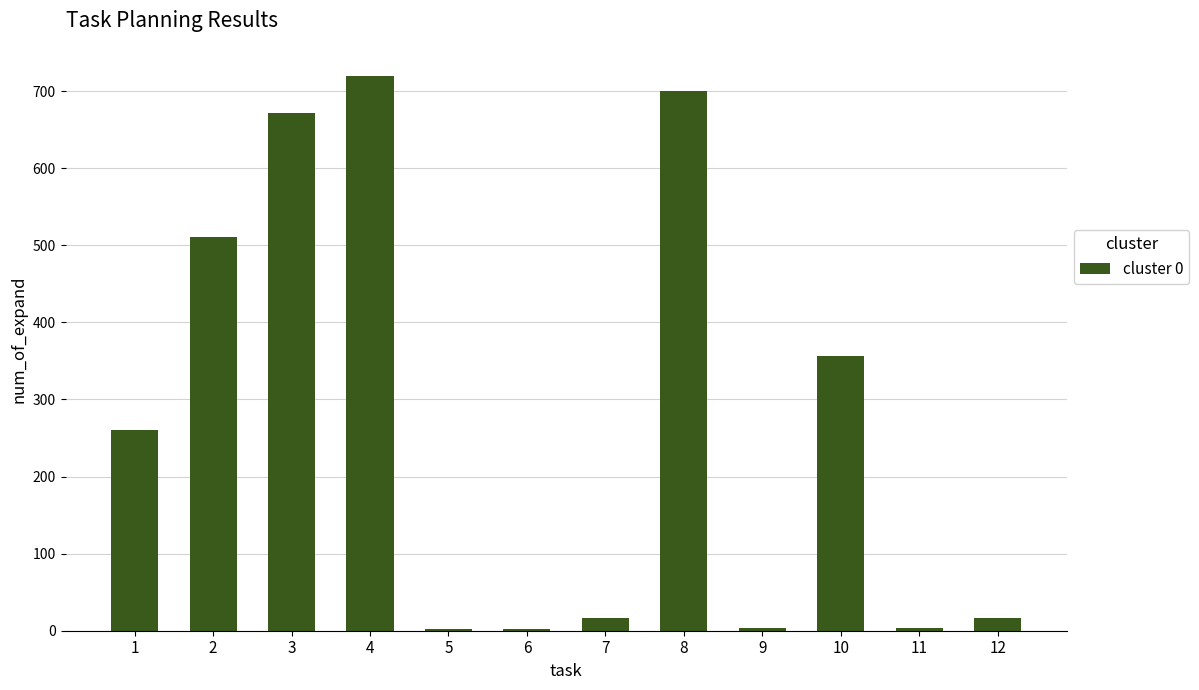

The chart shows a value of 312 at 3. True or false?

False